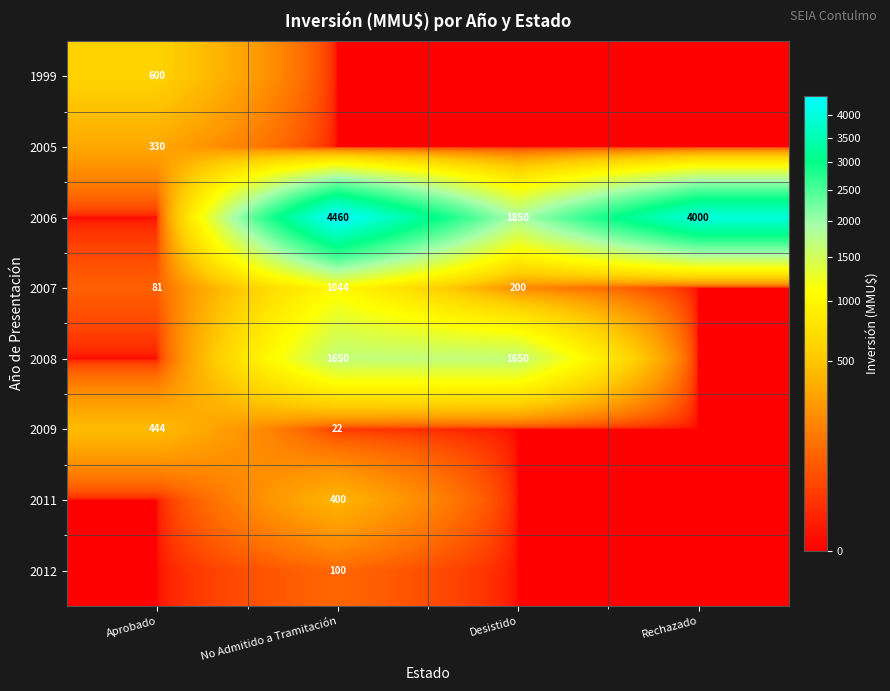

The 2009 series shows 116 at Aprobado. True or false?

False